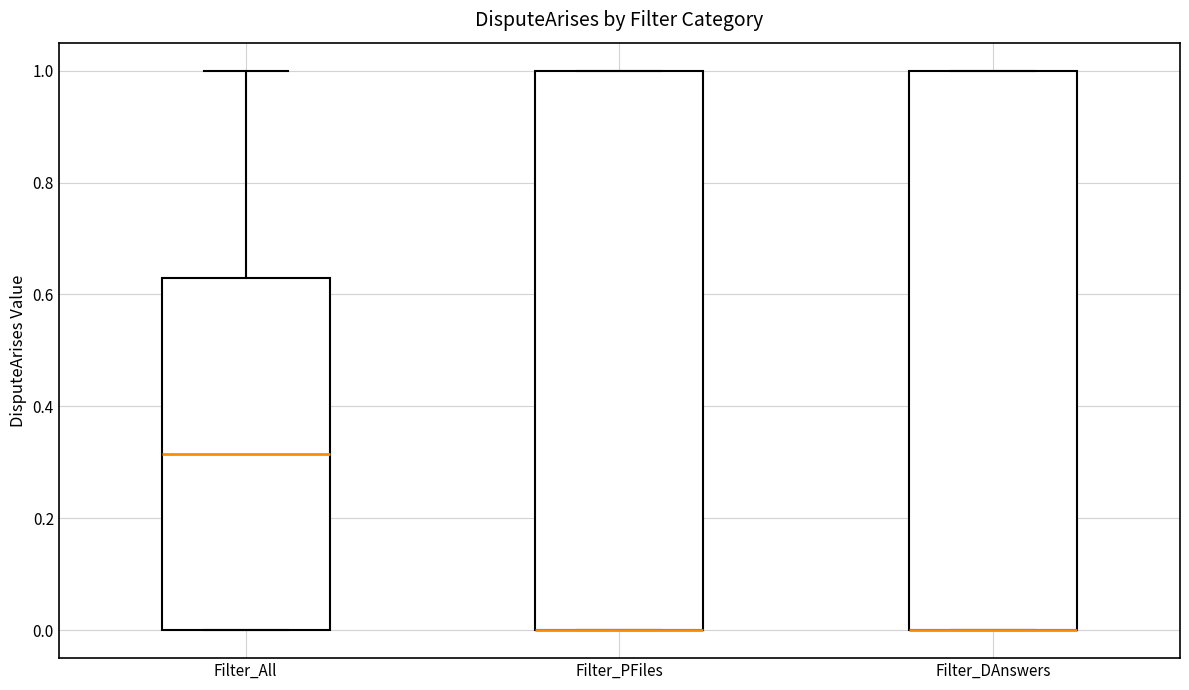

Where is the lower edge of the box for Filter_PFiles on the y-axis? The values are not printed on the chart, so give them approximately, as read against the axis.

0.00